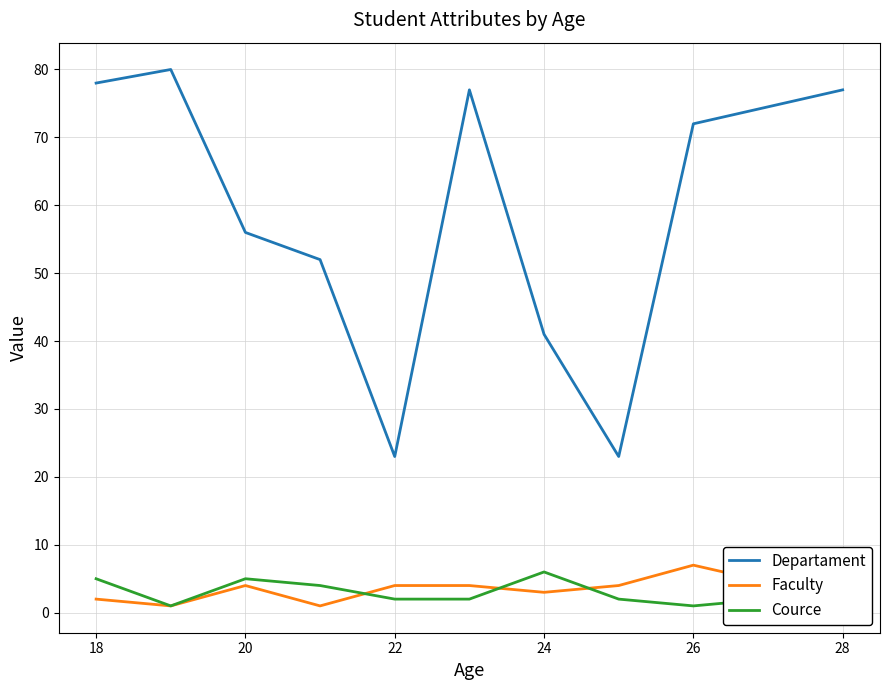

Which series has the largest total across all categories?

Departament